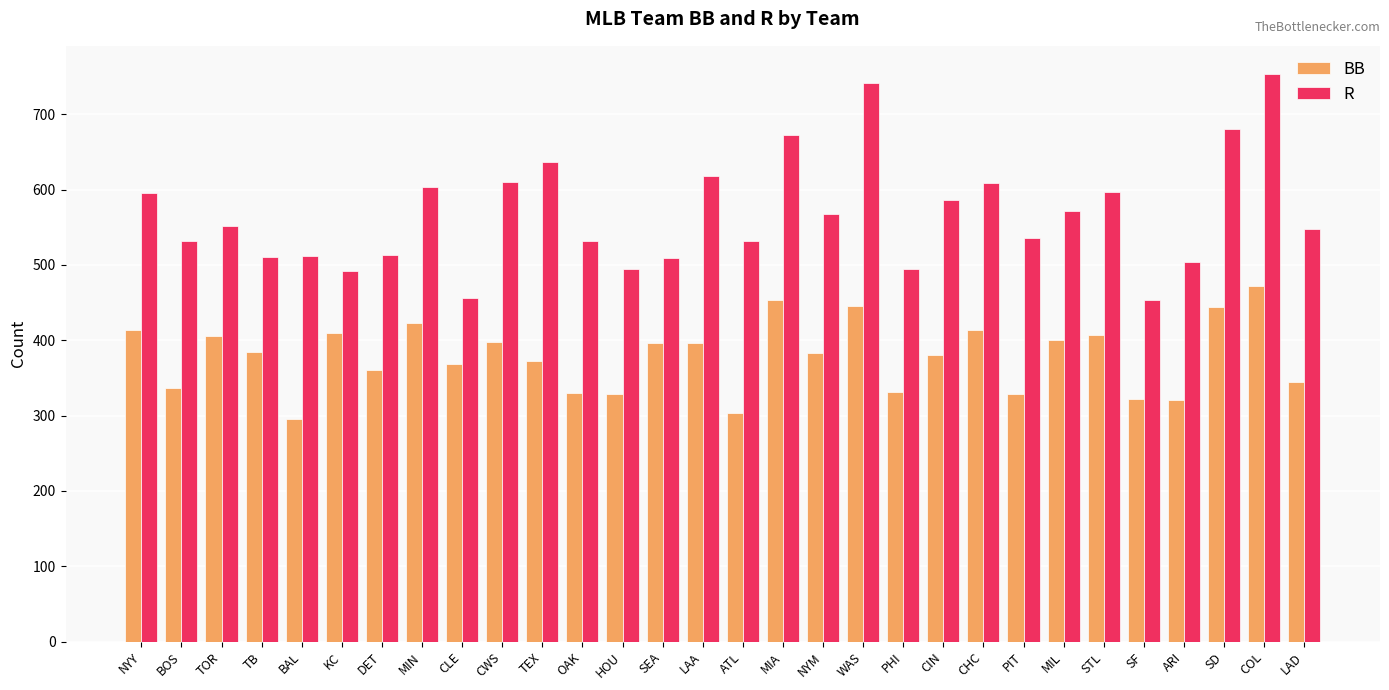

What is the sum of all R values?

17004